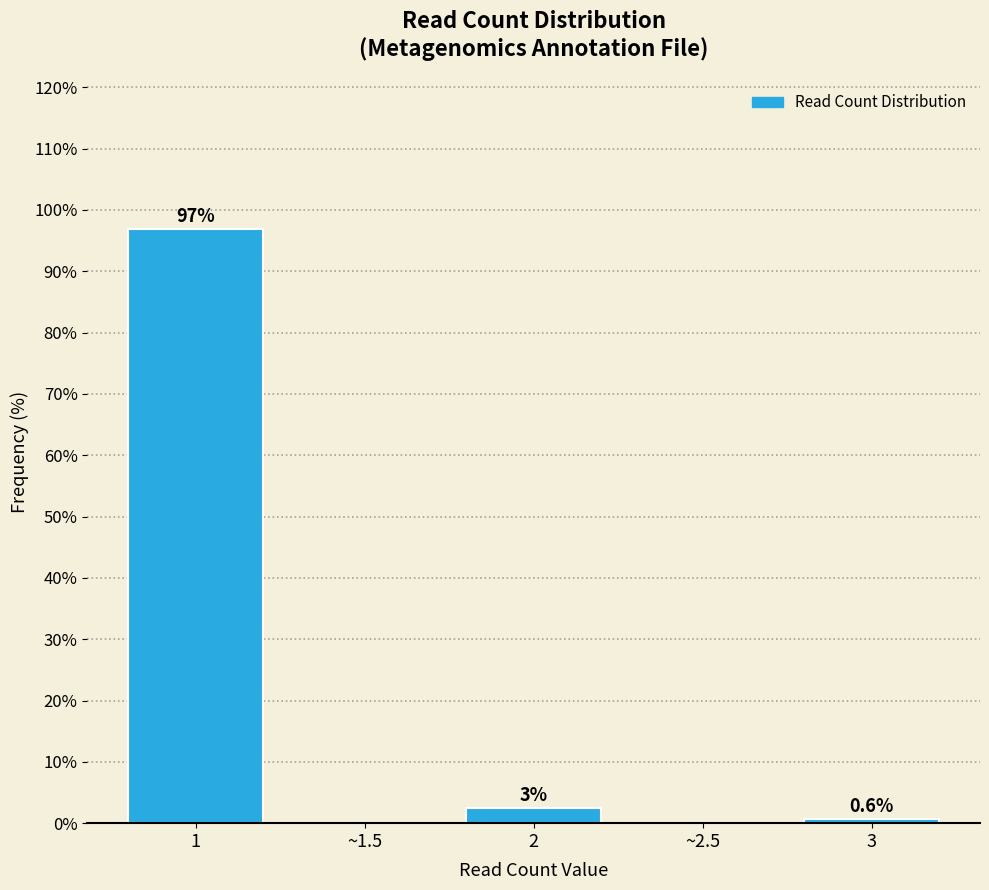

Is it true that the value at ~2.5 is 0.0?

True